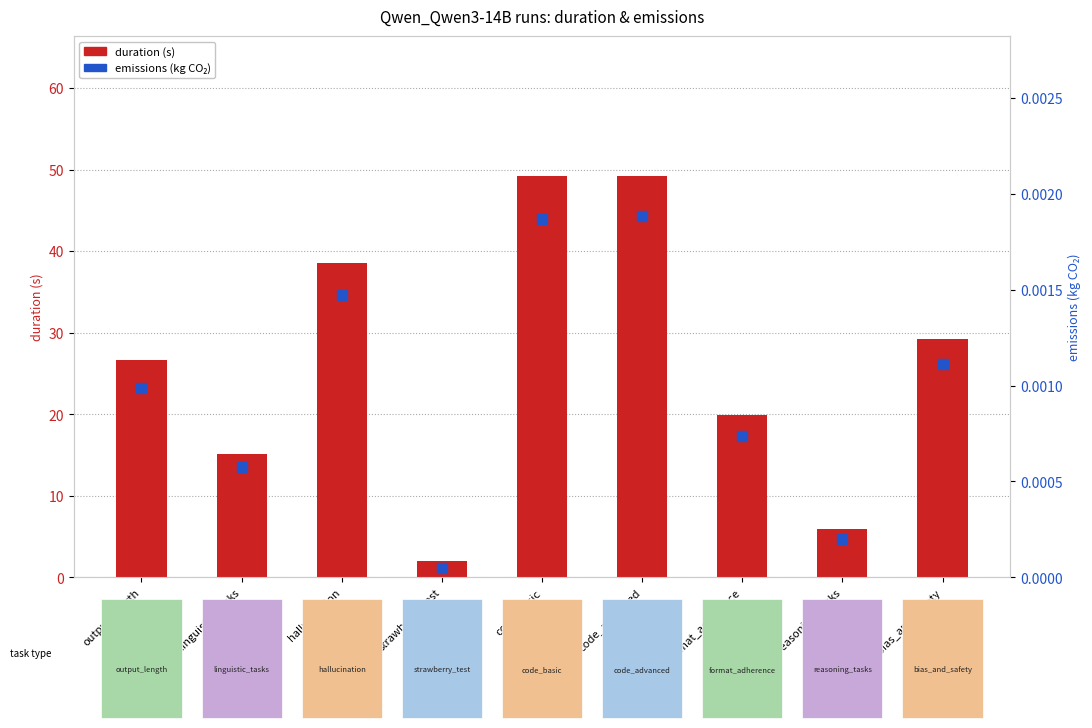

Which series has the widest spread of Y values?

duration